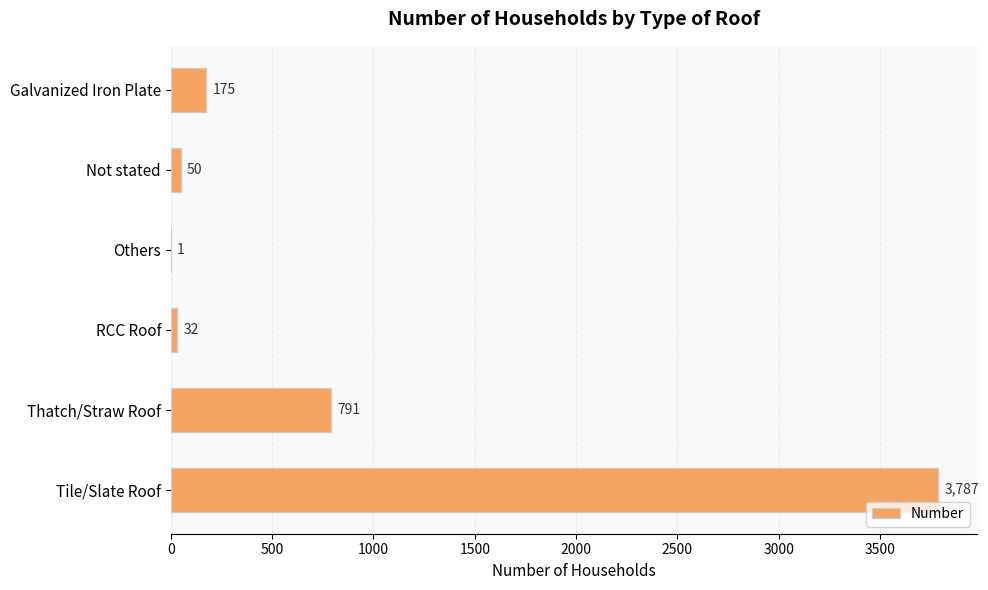

At which label is the value closest to 1894?

Thatch/Straw Roof